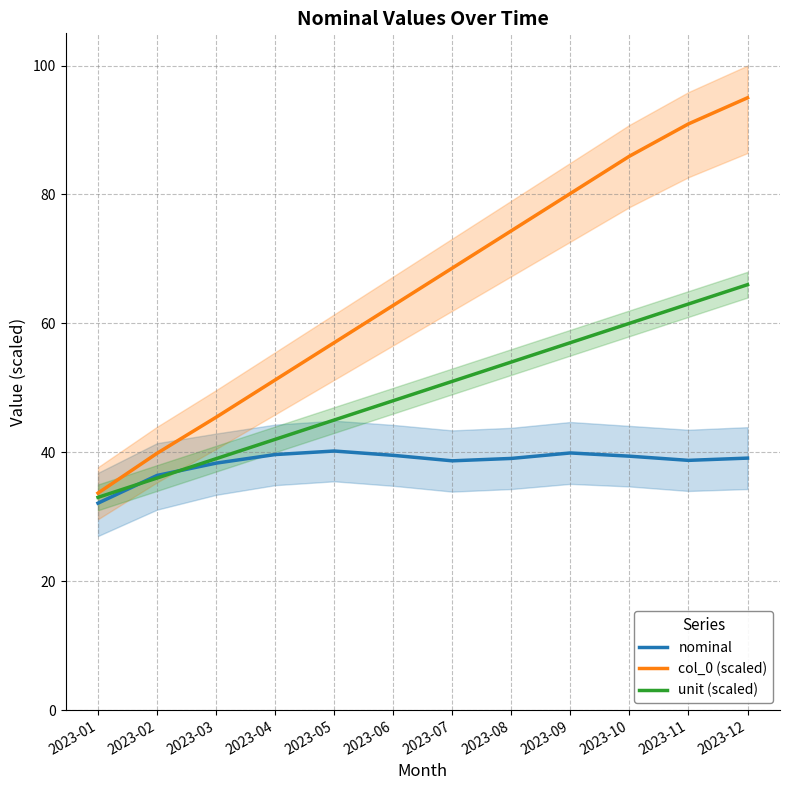

What is the value of the col_0 (scaled) point at the 11th from the left?

90.9